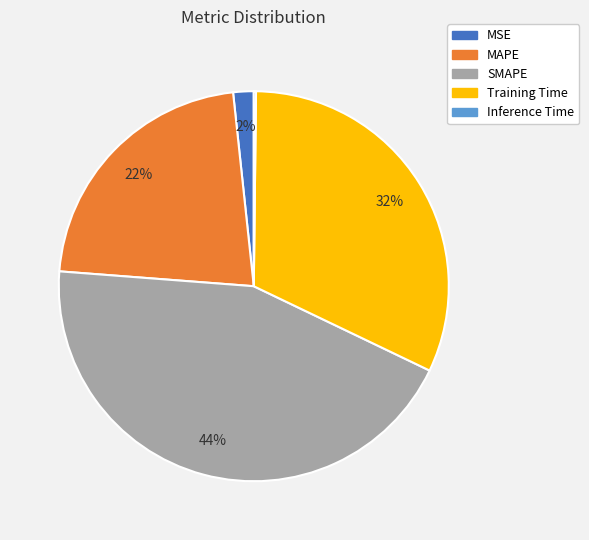

Which category has the biggest portion of the pie?

SMAPE